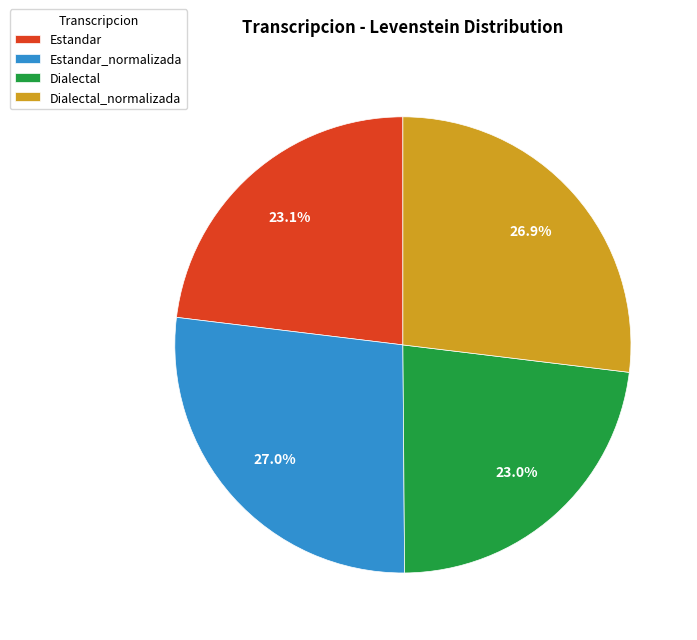

Combined, what portion of the pie is Estandar and Estandar_normalizada?

50.1%